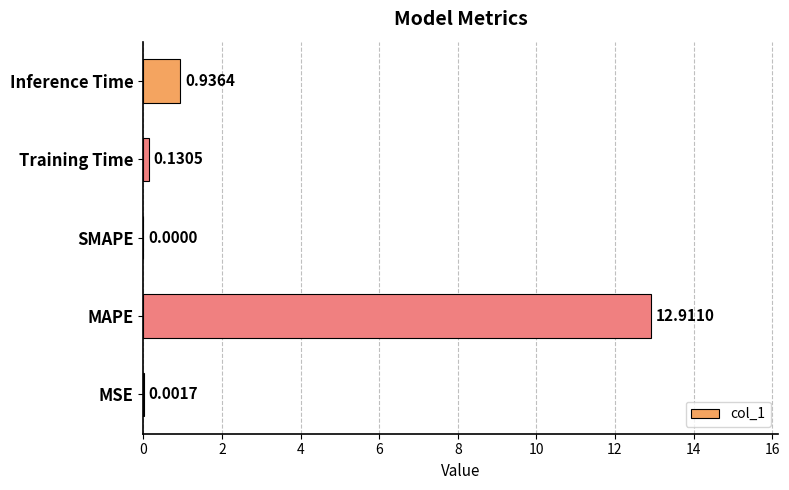

What is the change in value from MAPE to Inference Time?

-12.0